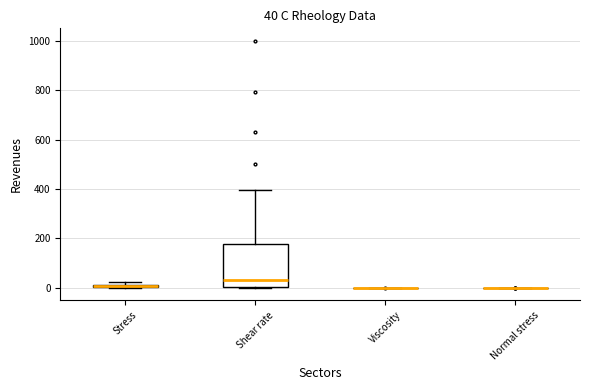

Which box is the tallest, from its lower edge to its upper edge?

Shear rate